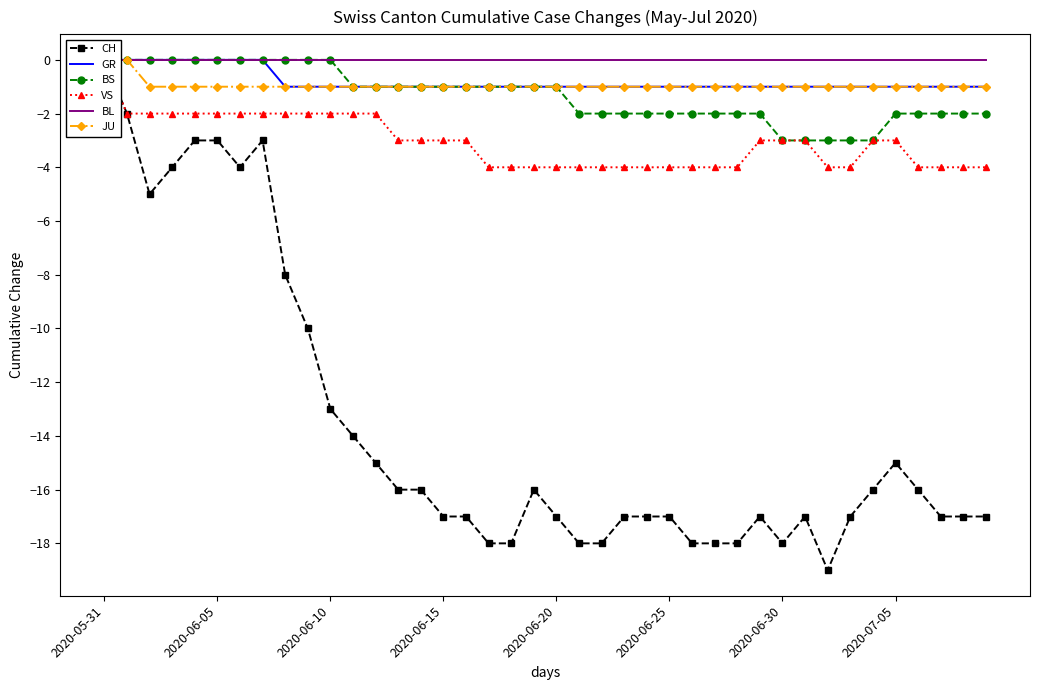

What is the difference between the maximum and minimum values in the GR series?

1